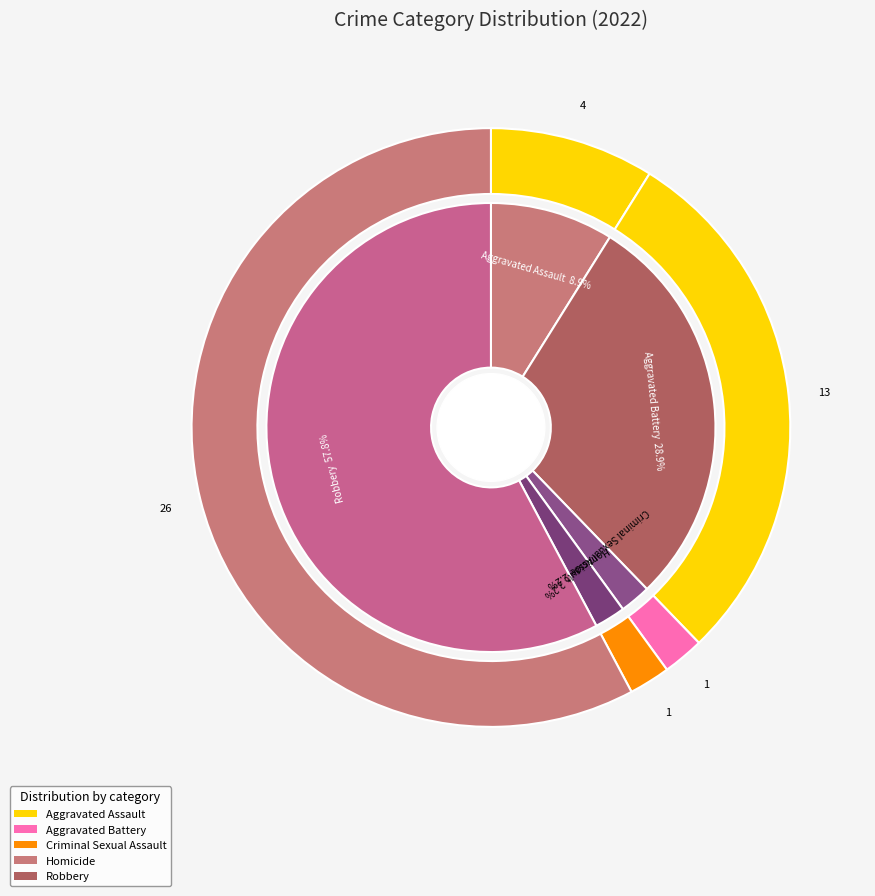

To the nearest percent, what is the average slice percentage?

20%